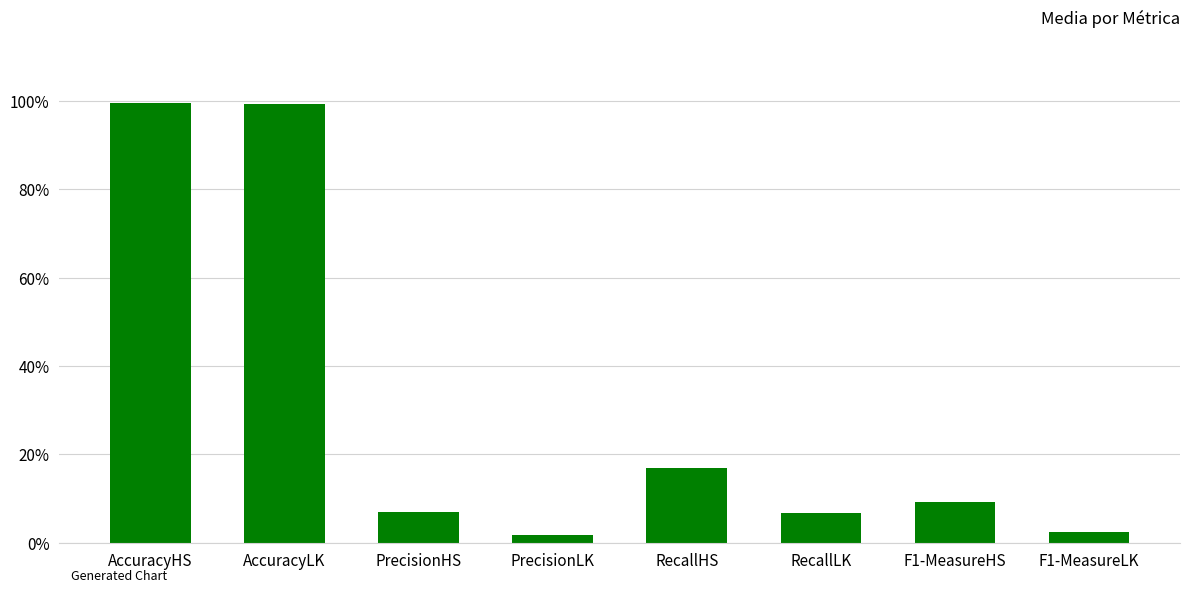

What is the greatest value displayed?

1.0